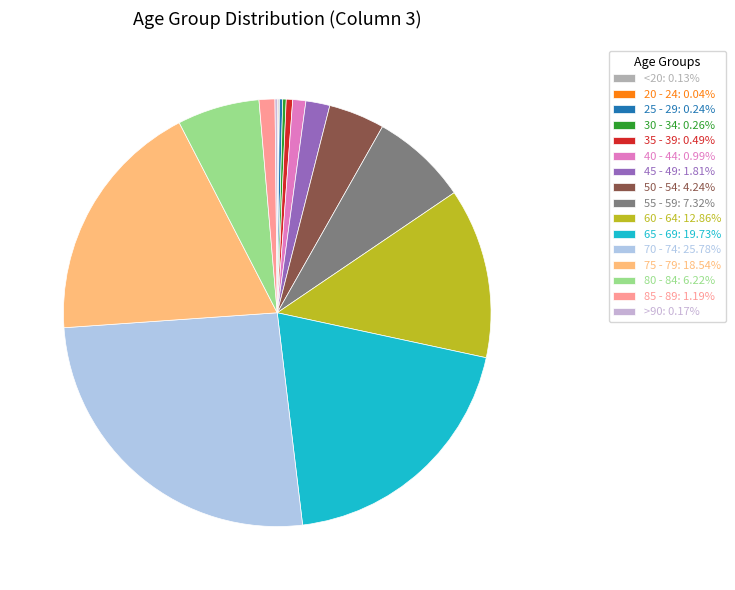

How many slices are in this pie chart?

16